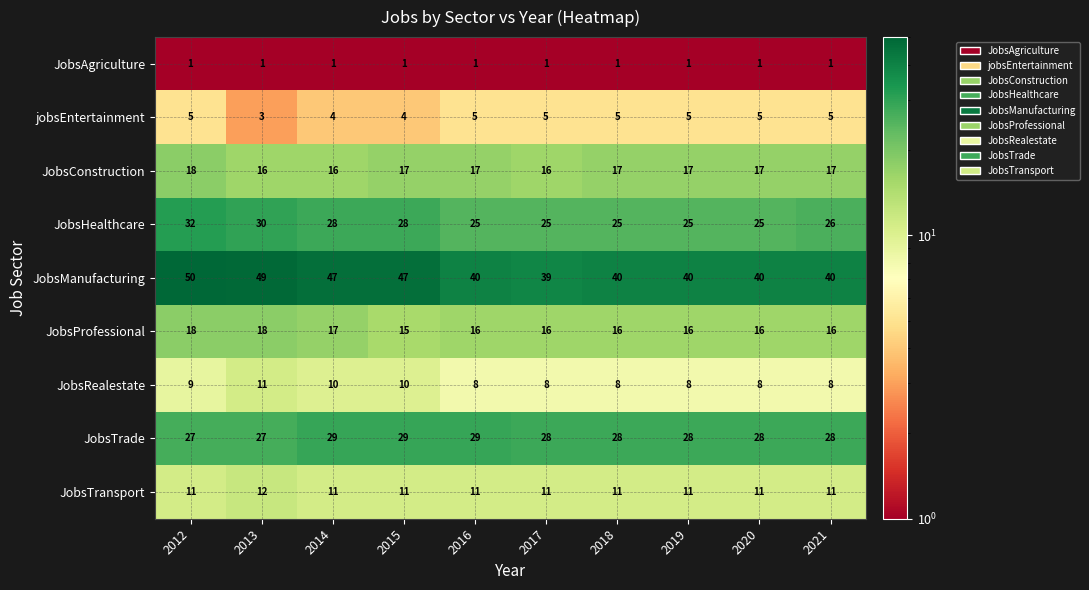

The JobsRealestate series shows 3 at 2021. True or false?

False